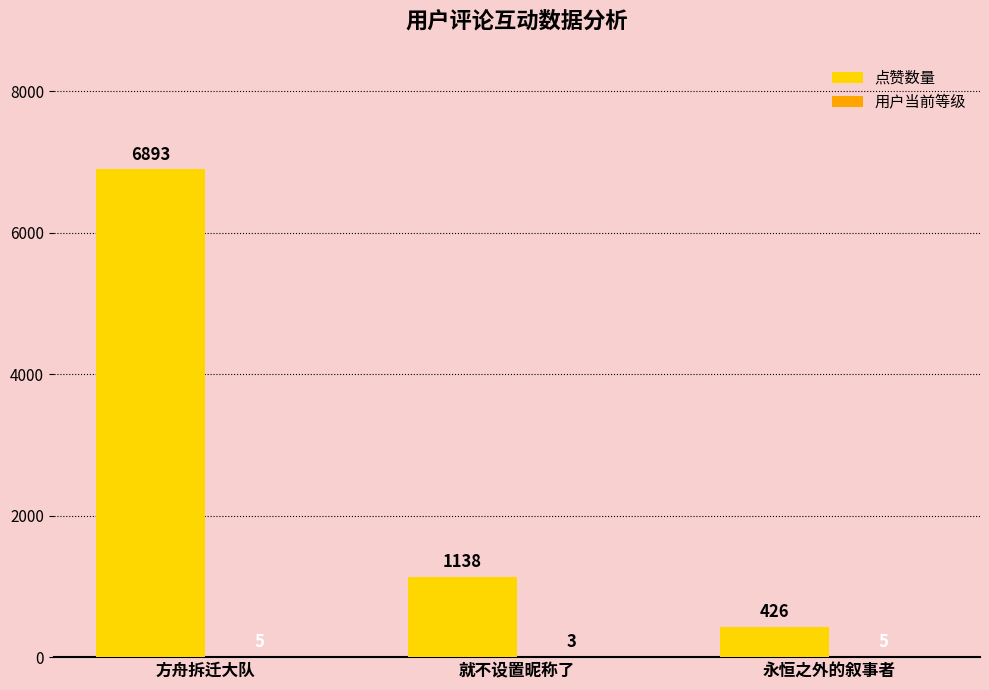

How many data points does each series have?

3